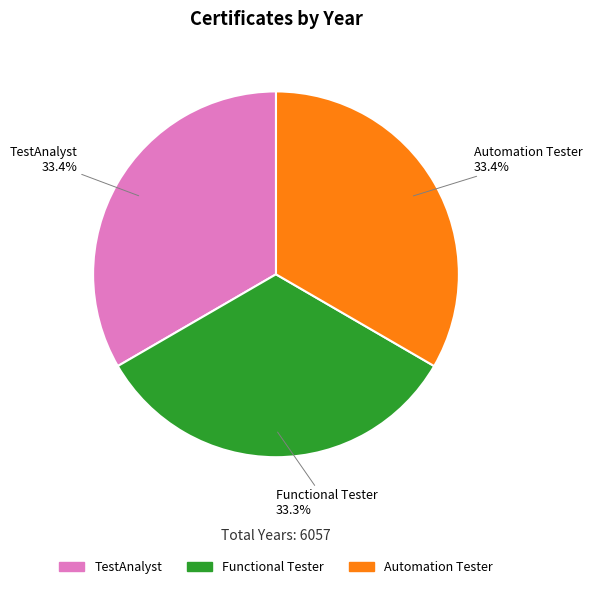

Is it true that Functional Tester is 47% of the pie?

False